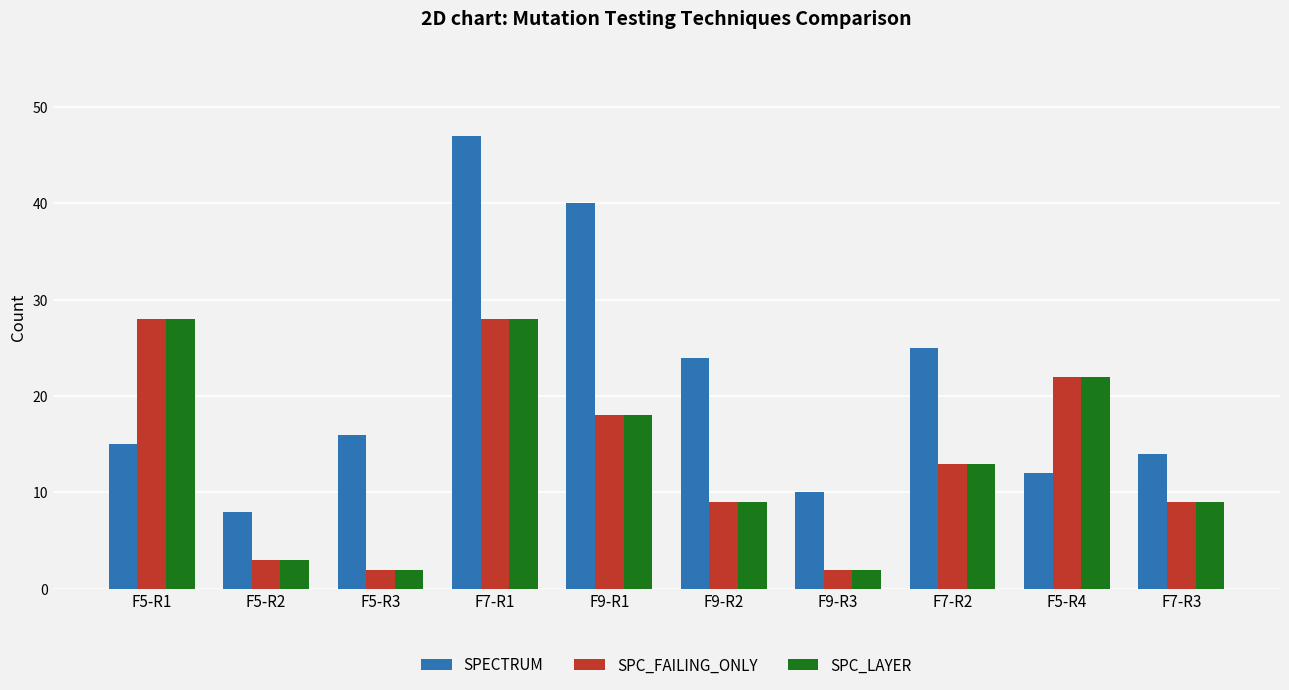

At which label does SPC_LAYER first exceed 13?

F5-R1